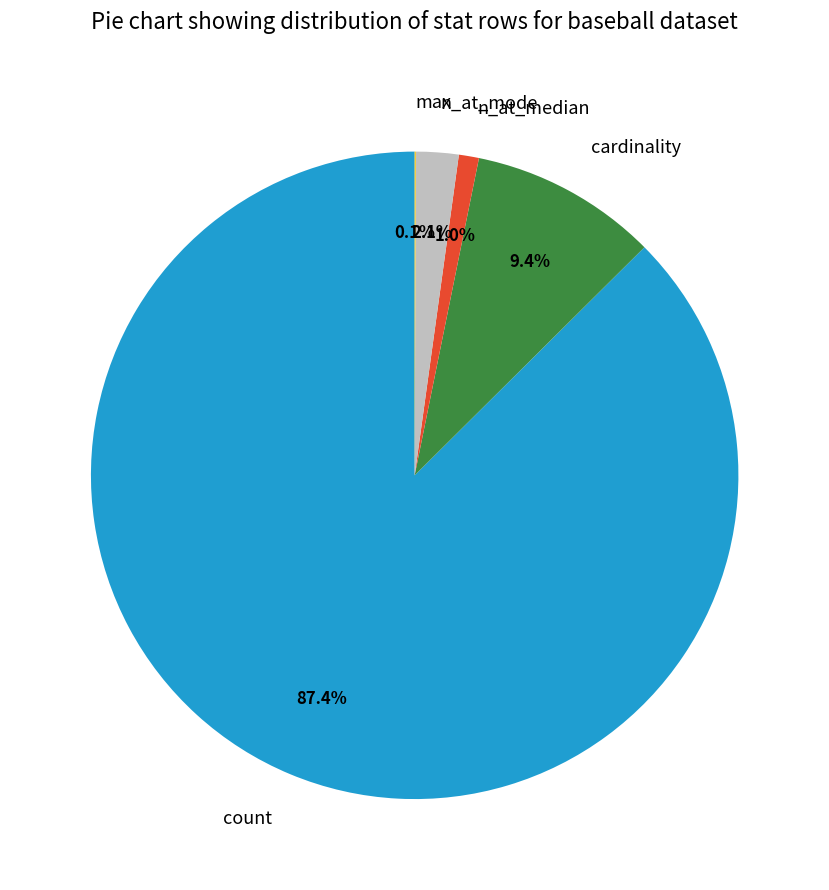

Between n_at_mode and cardinality, which is larger?

cardinality